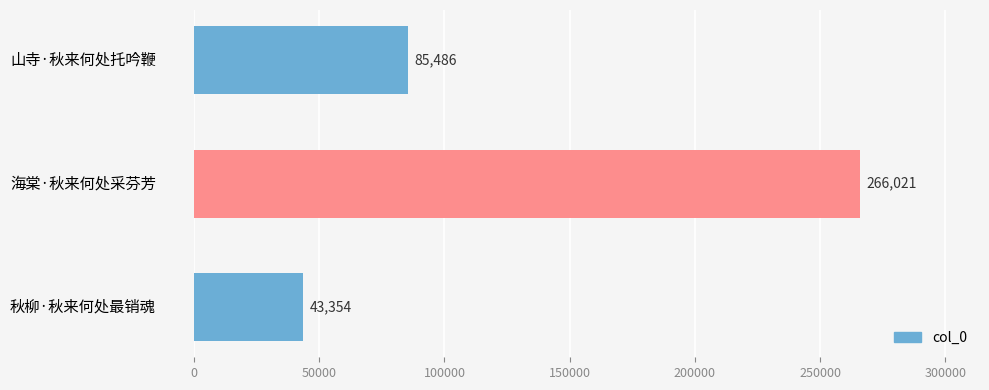

What is the average value?

131620